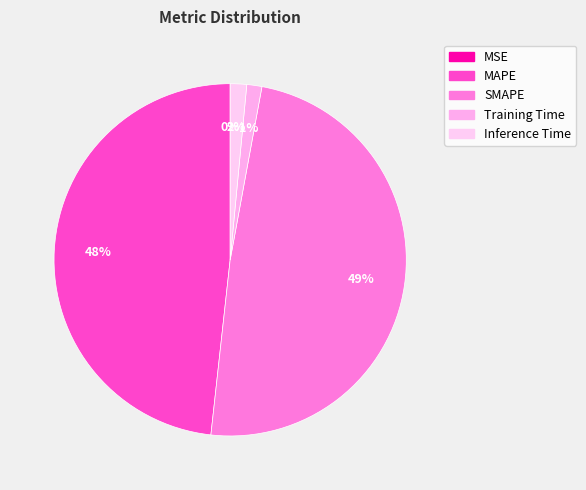

What percentage is the SMAPE slice, to the nearest percent?

49%